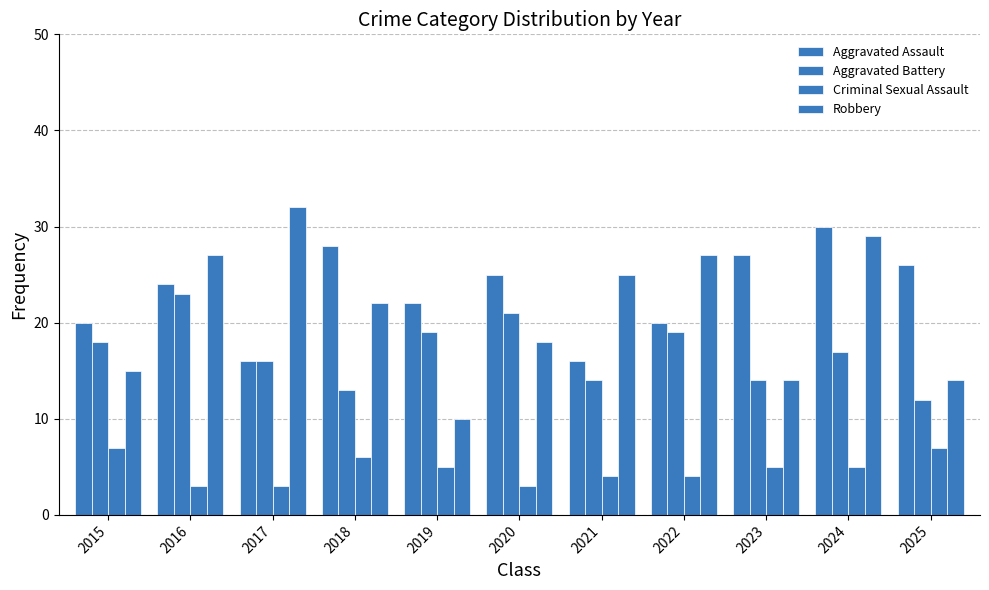

Rank the categories by Robbery value from highest to lowest.

2017, 2024, 2016, 2022, 2021, 2018, 2020, 2015, 2023, 2025, 2019